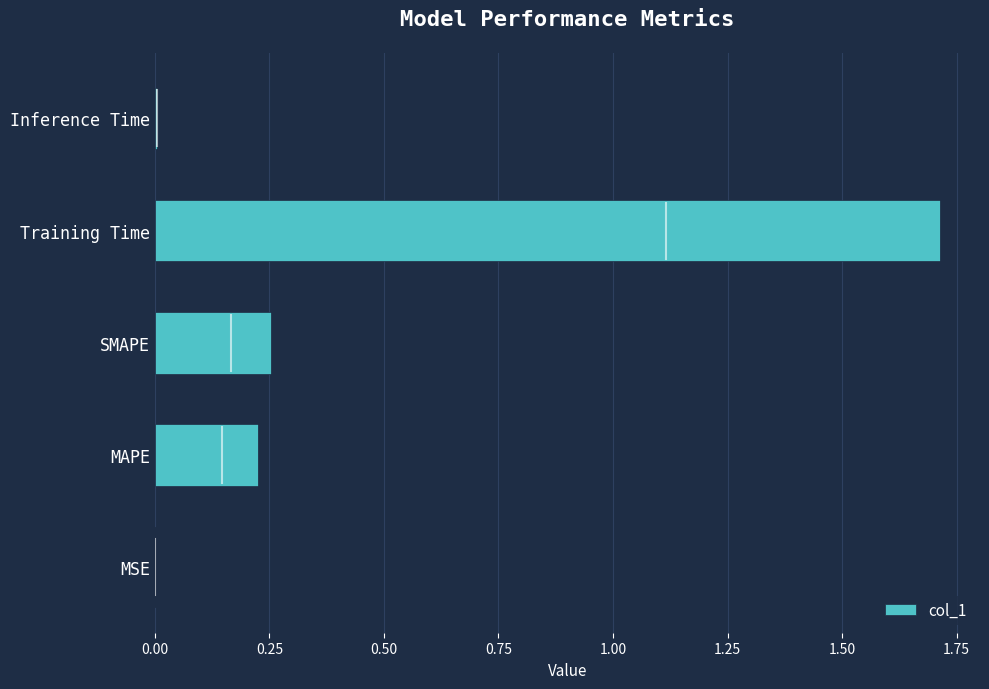

What is the sum of all values?

2.2